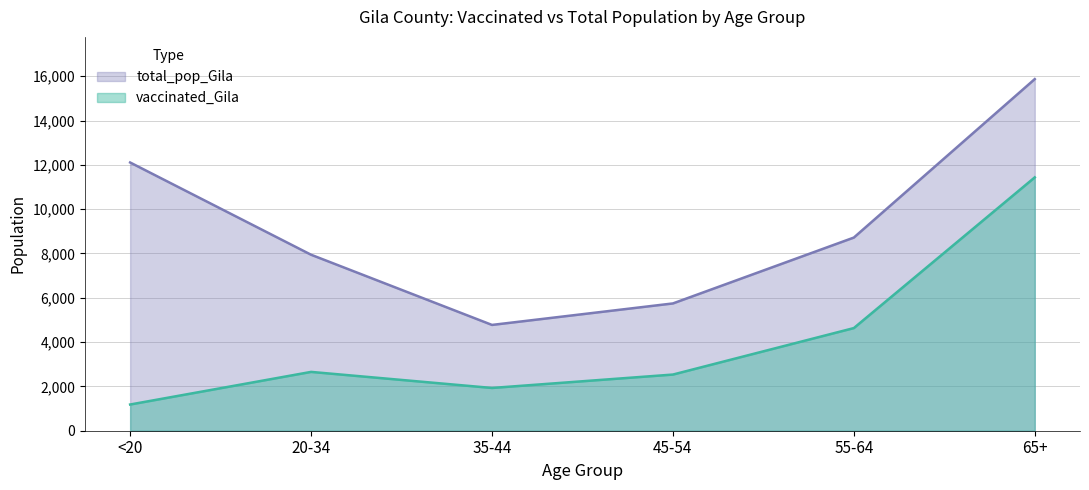

What is the value of the total_pop_Gila point at the 3rd from the left?

4775